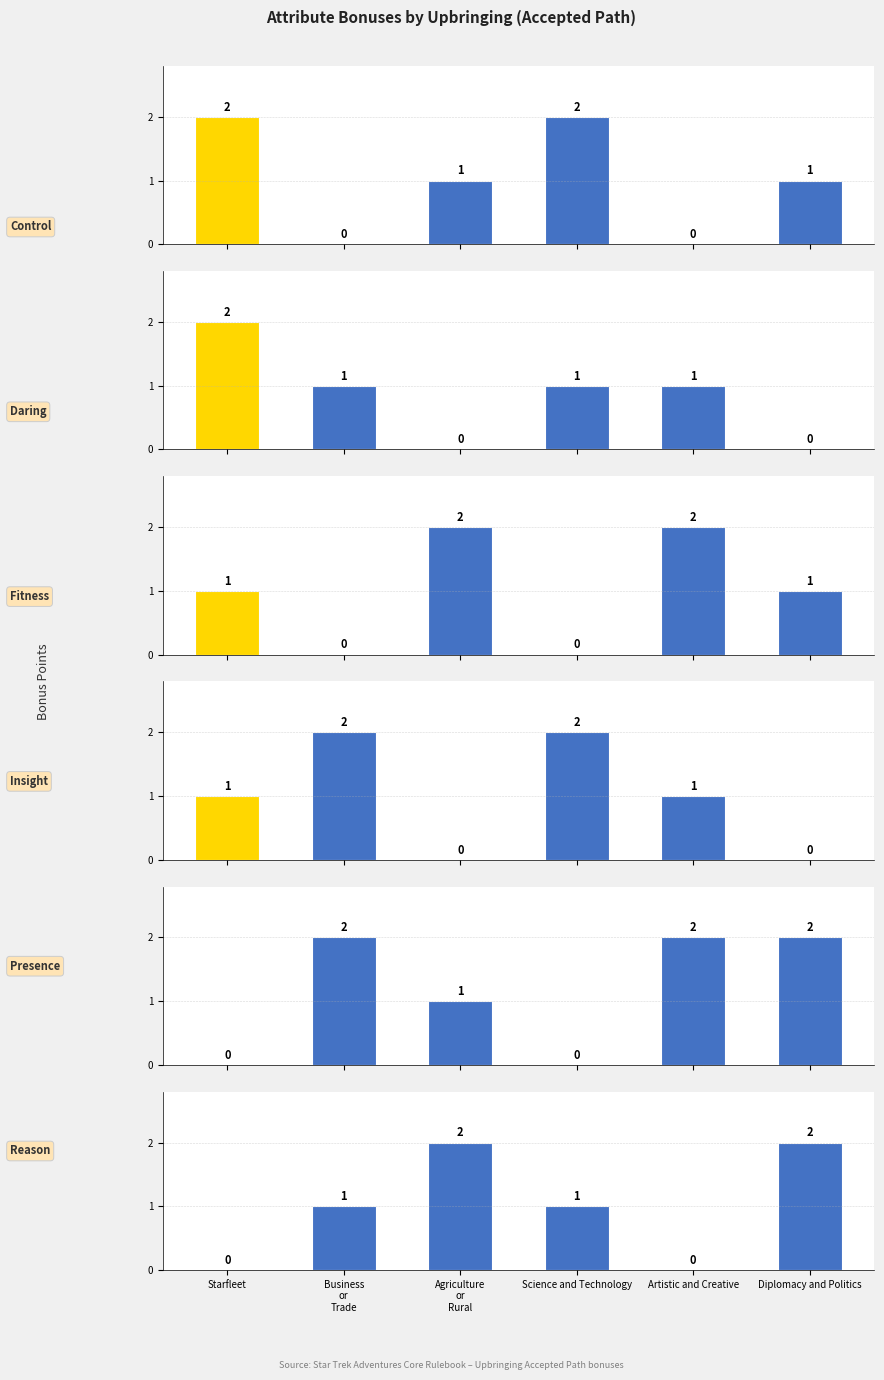

Which series changed the most between Starfleet and Business
or
Trade?

Control